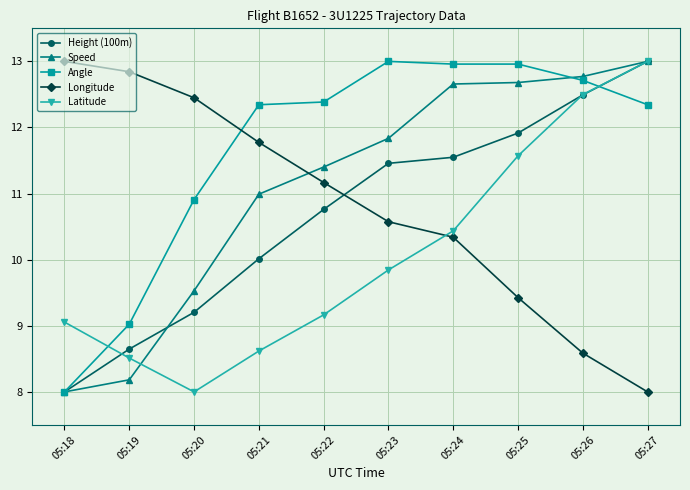

Reading left to right, transcribe all the data shown in this chart.

Height (100m): 8.0	8.6	9.2	10.0	10.8	11.5	11.5	11.9	12.5	13.0
Speed: 8.0	8.2	9.5	11.0	11.4	11.8	12.7	12.7	12.8	13.0
Angle: 8.0	9.0	10.9	12.3	12.4	13.0	13.0	13.0	12.7	12.3
Longitude: 13.0	12.8	12.4	11.8	11.2	10.6	10.3	9.4	8.6	8.0
Latitude: 9.1	8.5	8.0	8.6	9.2	9.8	10.4	11.6	12.5	13.0